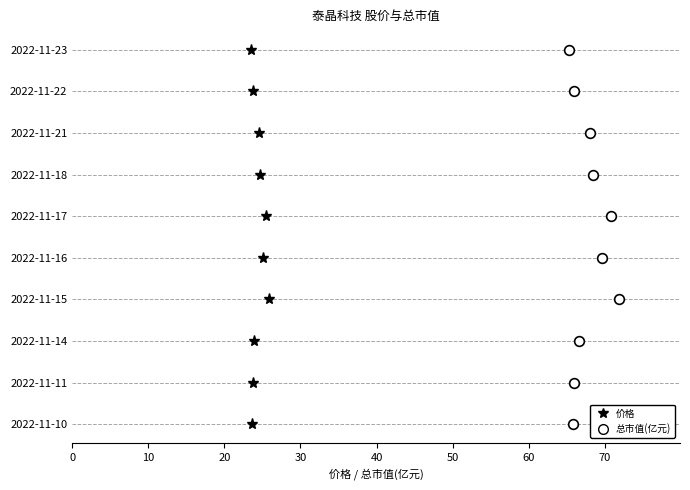

True or false: 总市值(亿元) has a value of 5 at 30.

False